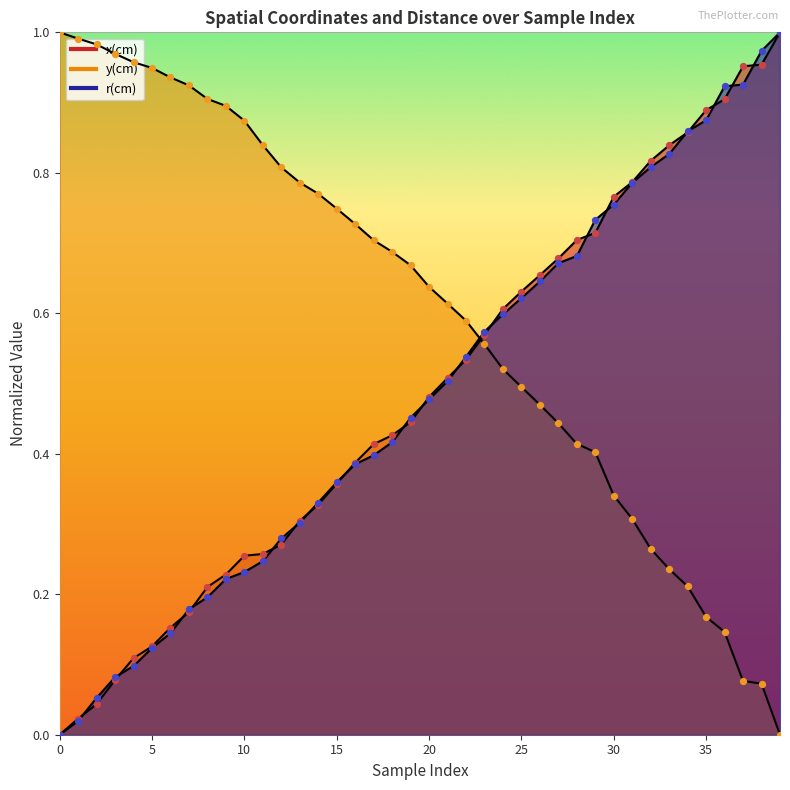

Which series contains the highest Y value?

x(cm)